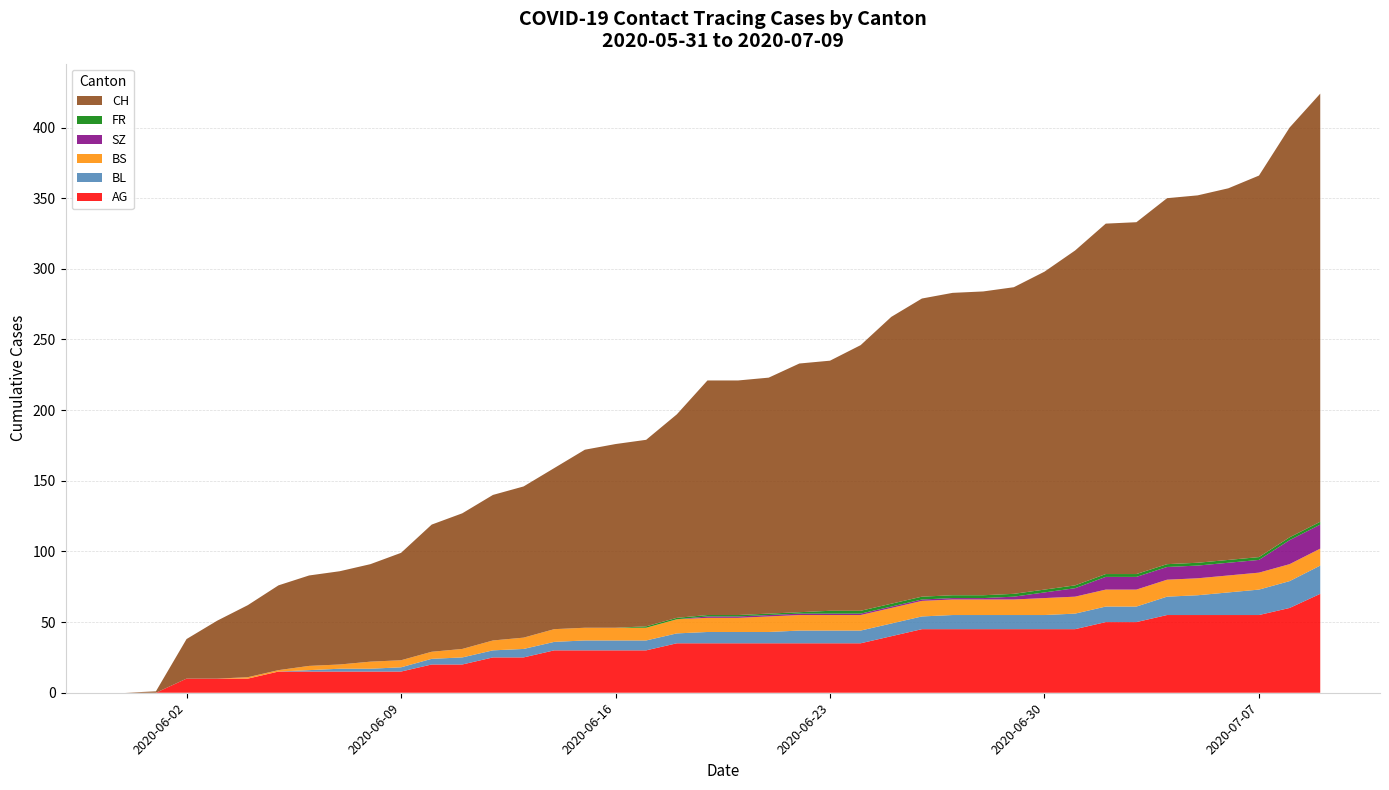

Reading left to right, what are all the values shown in this chart?

CH: 0	1	28	41	51	60	64	66	69	76	90	96	103	107	114	126	130	132	144	166	166	167	176	177	188	203	211	214	215	217	225	237	248	249	259	260	263	270	290	303
AG: 0	0	10	10	10	15	15	15	15	15	20	20	25	25	30	30	30	30	35	35	35	35	35	35	35	40	45	45	45	45	45	45	50	50	55	55	55	55	60	70
BL: 0	0	0	0	0	0	1	2	2	3	4	5	5	6	6	7	7	7	7	8	8	8	9	9	9	9	9	10	10	10	10	11	11	11	13	14	16	18	19	20
BS: 0	0	0	0	1	1	3	3	5	5	5	6	7	8	9	9	9	9	10	10	10	11	11	11	11	11	11	11	11	11	12	12	12	12	12	12	12	12	12	12
SZ: 0	0	0	0	0	0	0	0	0	0	0	0	0	0	0	0	0	0	0	1	1	1	1	1	1	1	1	1	1	2	4	6	9	9	9	9	9	9	17	17
FR: 0	0	0	0	0	0	0	0	0	0	0	0	0	0	0	0	0	1	1	1	1	1	1	2	2	2	2	2	2	2	2	2	2	2	2	2	2	2	2	2